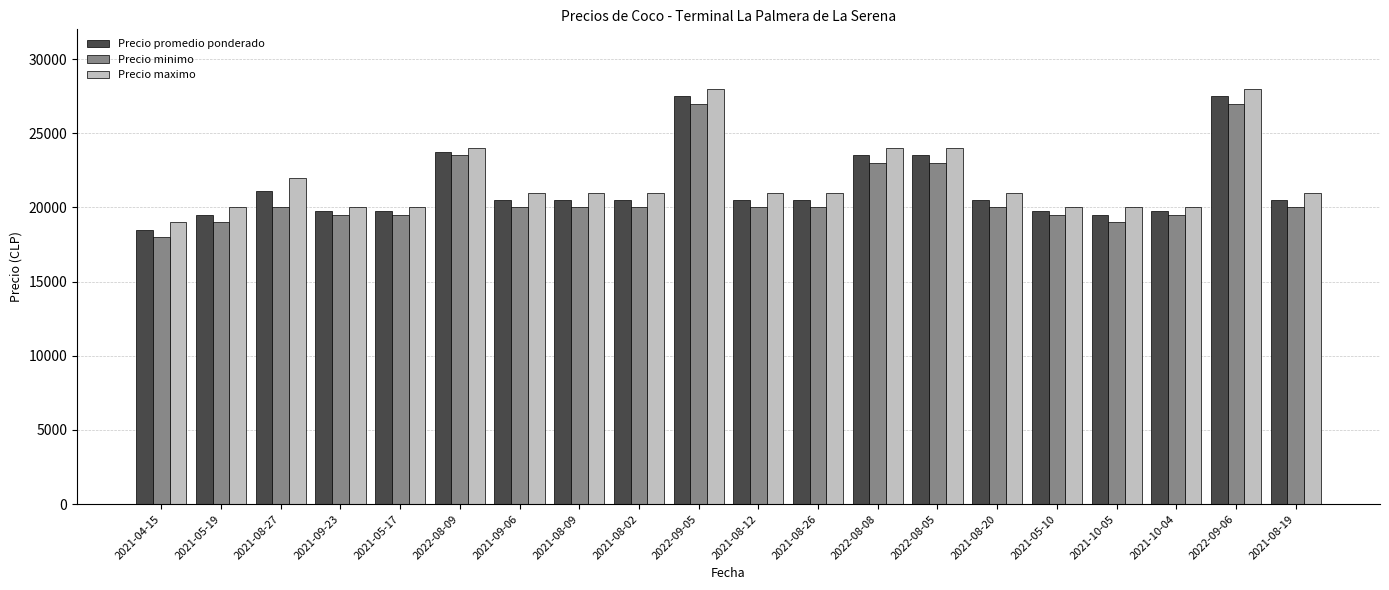

What is the label of the 8th bar from the right?

2022-08-08